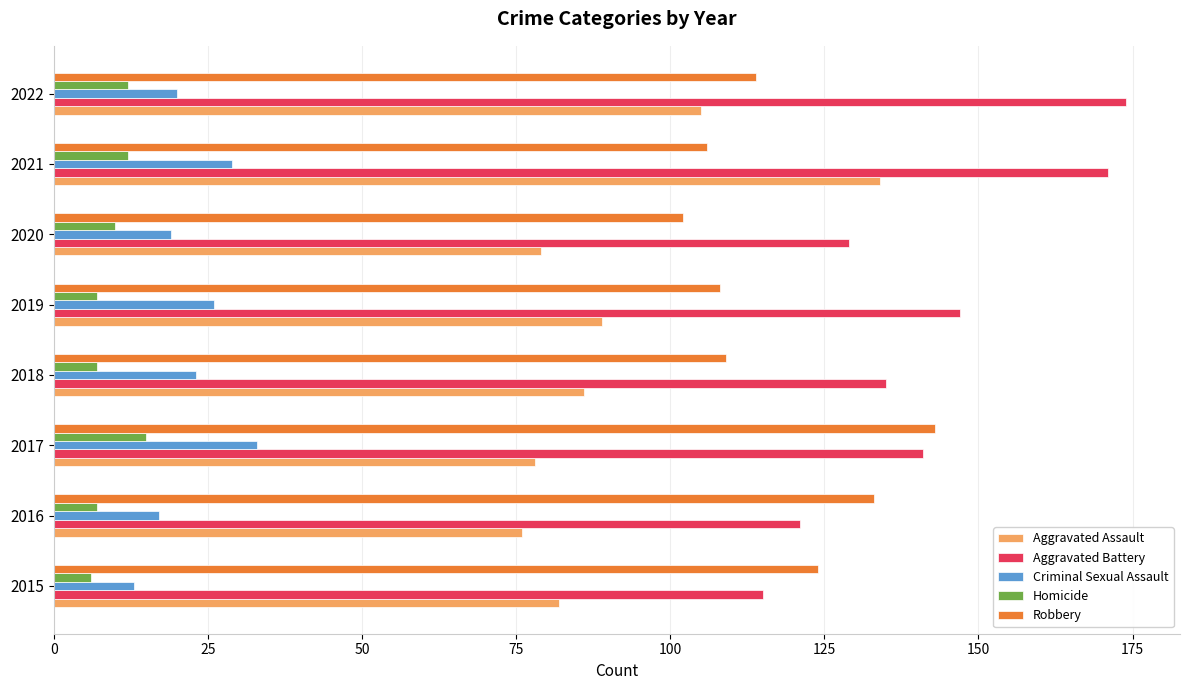

Is the value of Aggravated Battery at 2018 greater than the value of Criminal Sexual Assault at 2016?

Yes